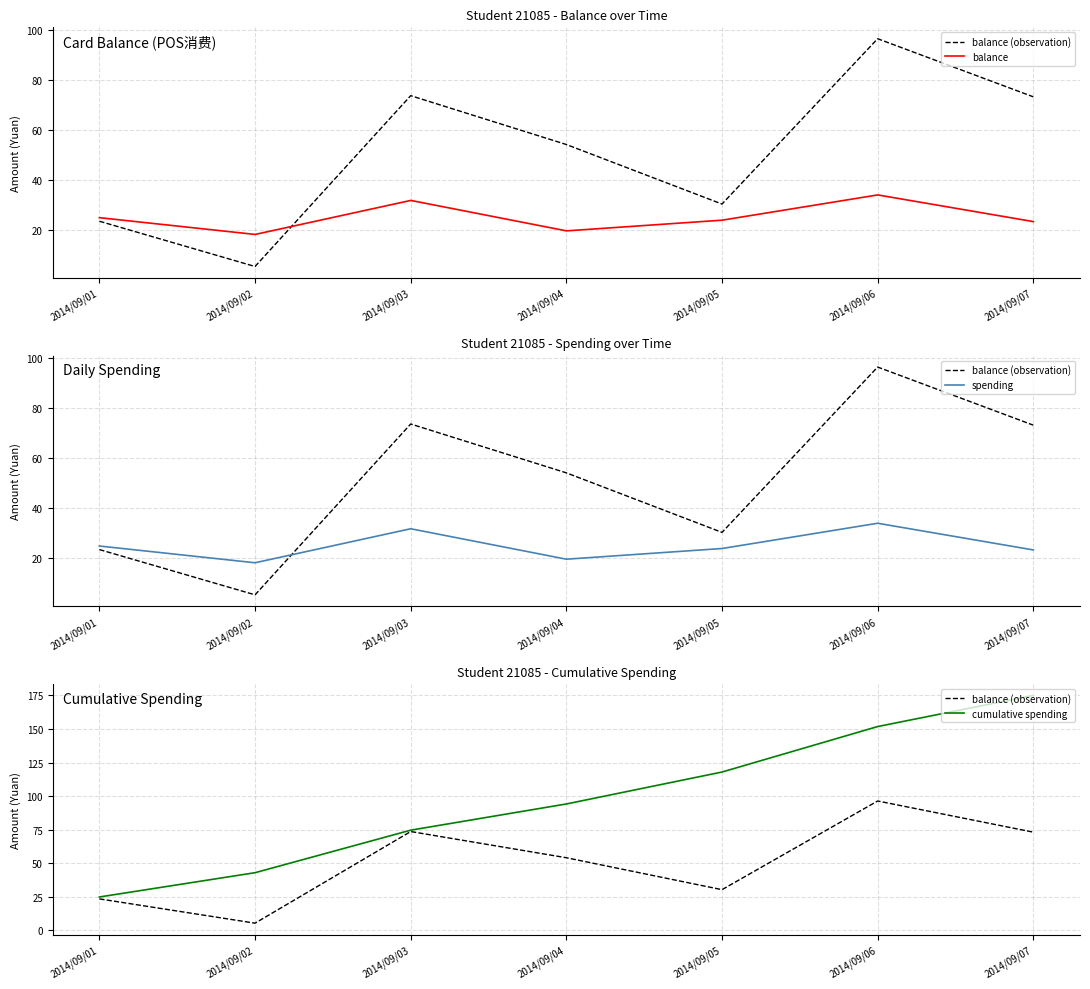

True or false: cumulative spending and spending intersect in this chart.

False